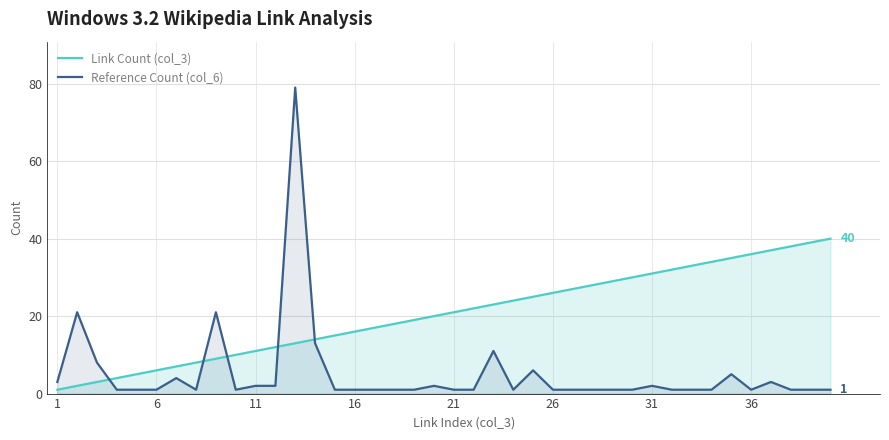

How many values in the Reference Count (col_6) series exceed 1?

15